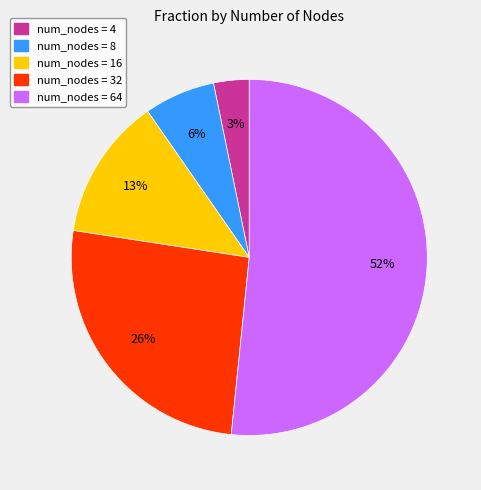

Is there any slice that represents more than half of the pie?

Yes